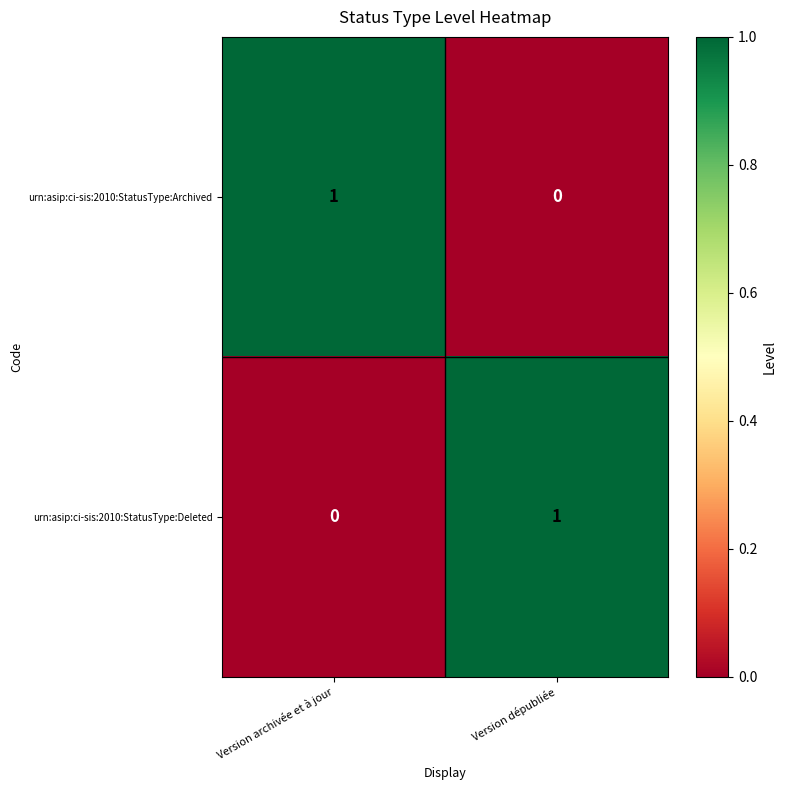

Reading right to left, transcribe all the data shown in this chart.

urn:asip:ci-sis:2010:StatusType:Archived: Version dépubliée=0	Version archivée et à jour=1
urn:asip:ci-sis:2010:StatusType:Deleted: Version dépubliée=1	Version archivée et à jour=0